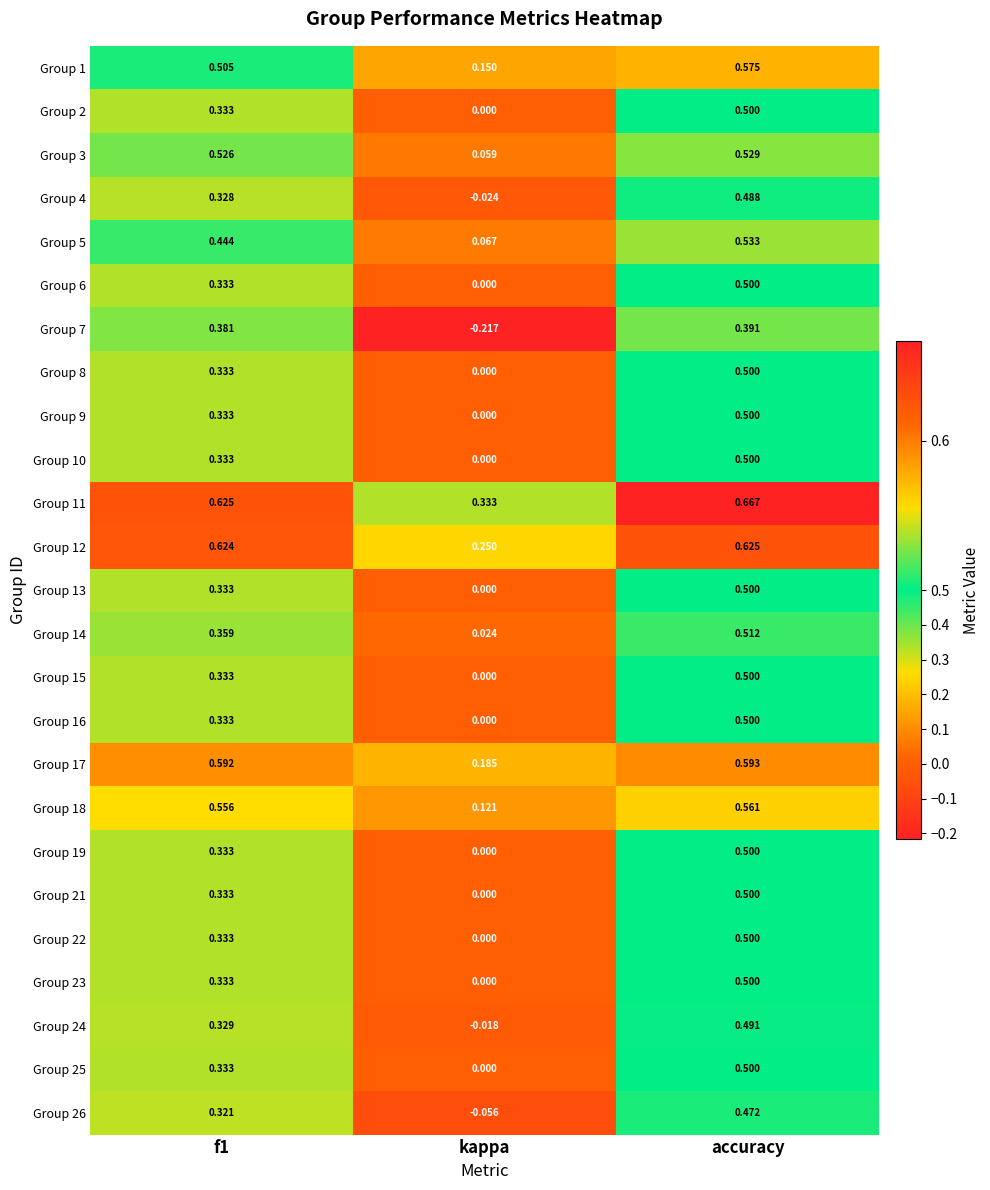

Count the number of data series in this chart.

25